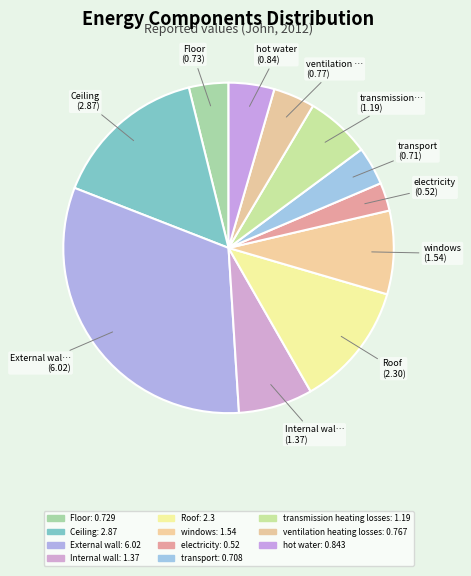

Which has a higher value, Floor or Internal wall?

Internal wall